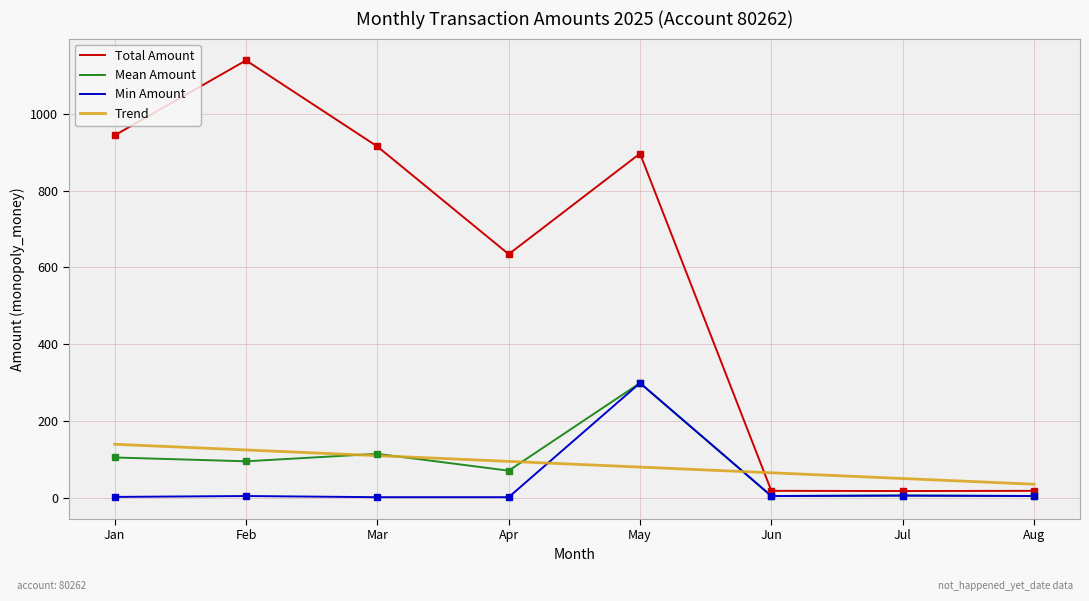

Which category has the highest value across all series?

Feb